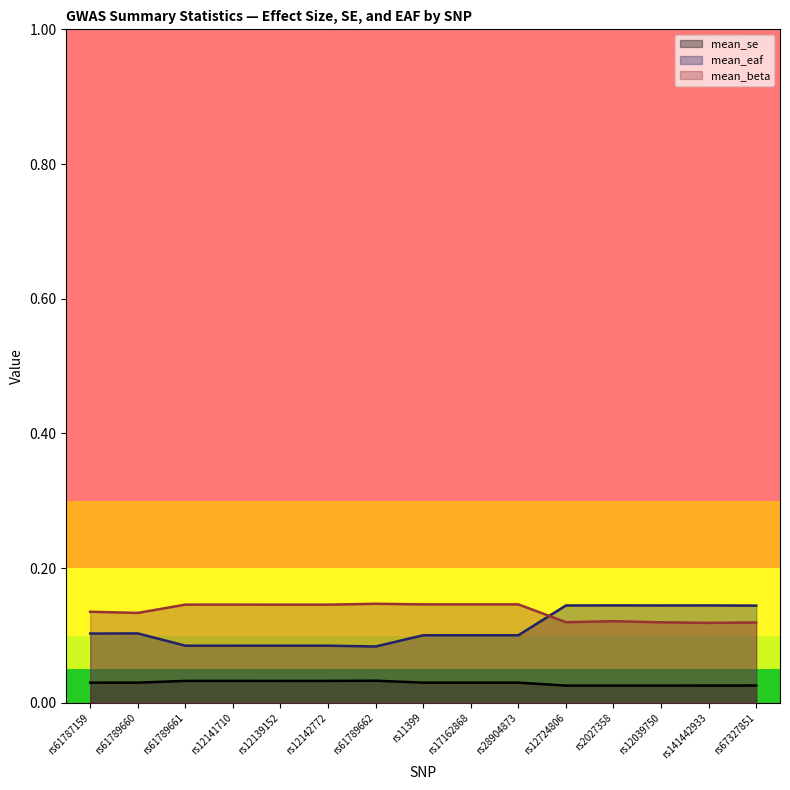

How many lines are shown in the chart?

3